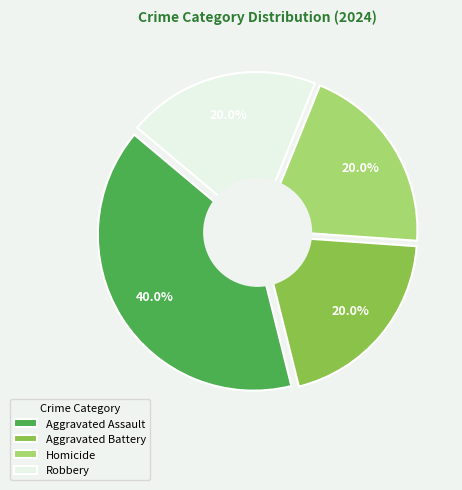

To the nearest percent, what is the combined percentage of Aggravated Battery and Aggravated Assault?

60%